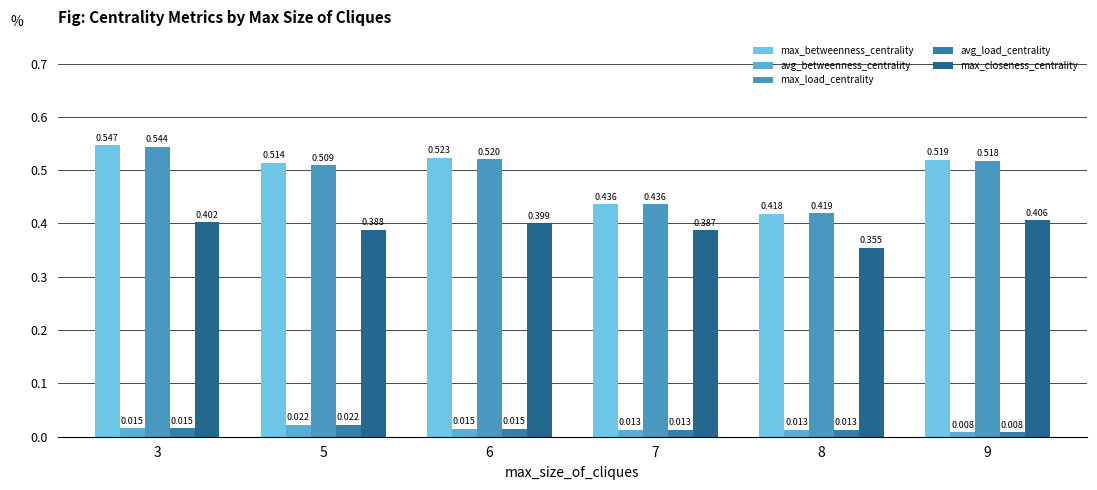

How many bars are there in each group?

5